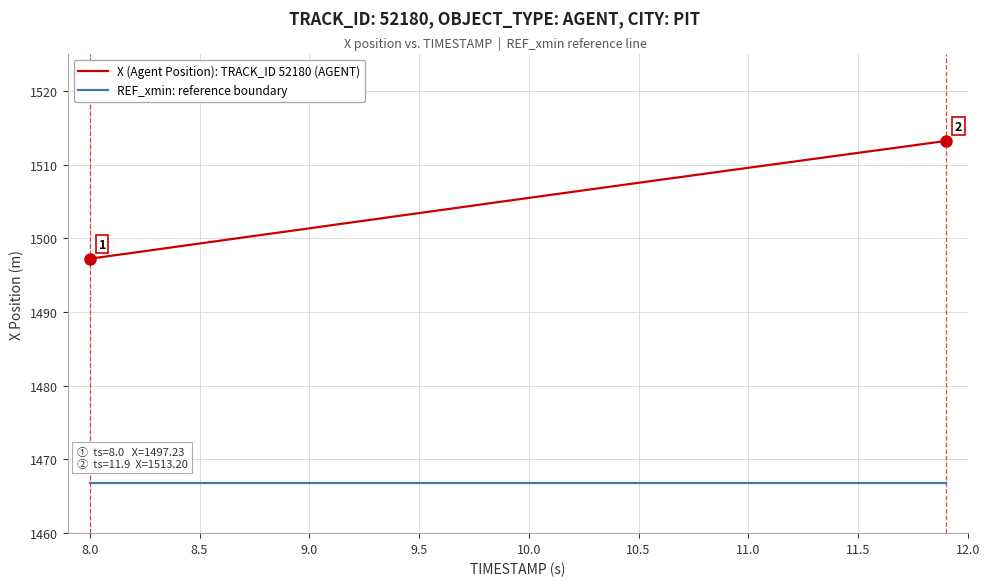

Which series has the widest spread of values?

X (Agent Position): TRACK_ID 52180 (AGENT)